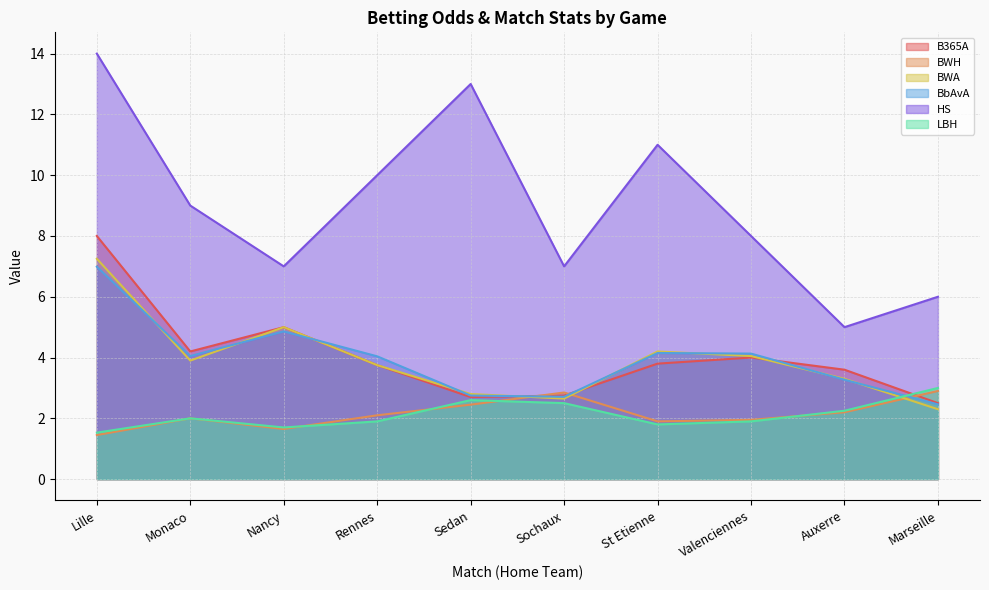

True or false: BWH has a value of 0.7 at Marseille.

False